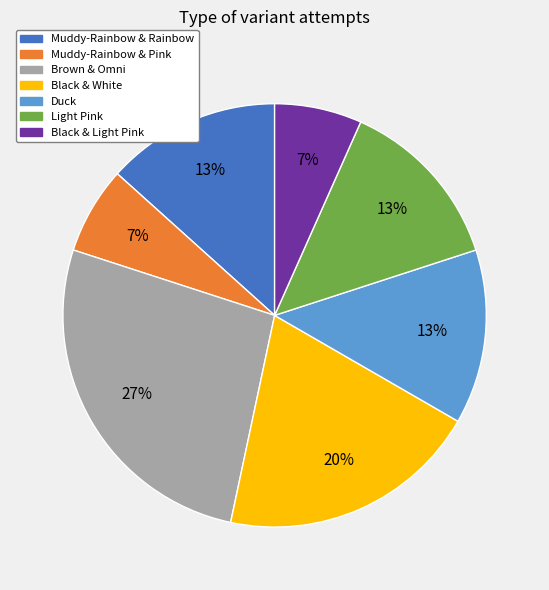

Do Muddy-Rainbow & Pink and Light Pink together represent more than half of the pie?

No